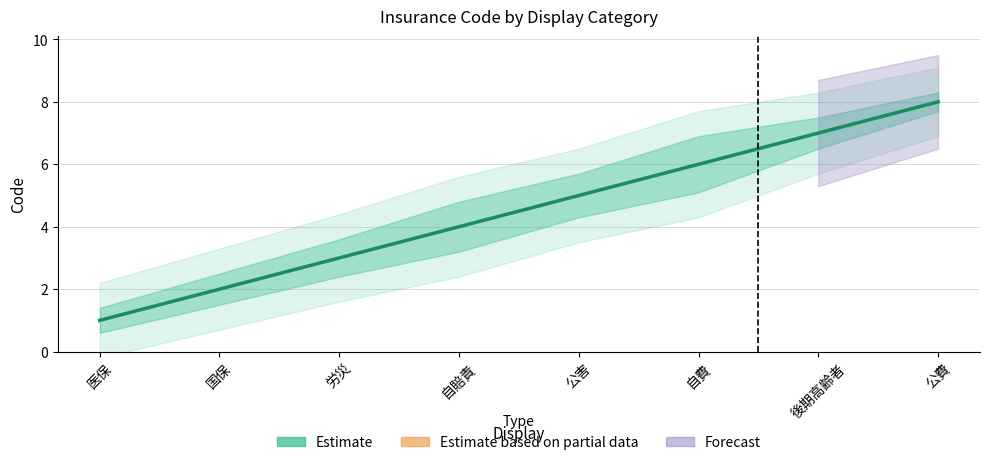

Reading right to left, transcribe all the data shown in this chart.

8	7	6	5	4	3	2	1